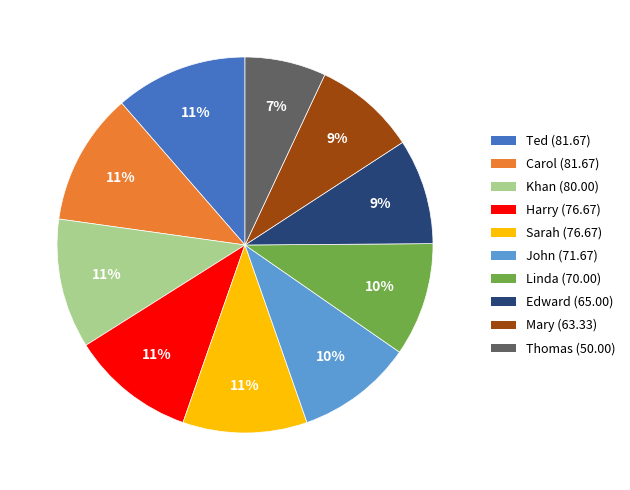

Which category has the smallest portion of the pie?

Thomas